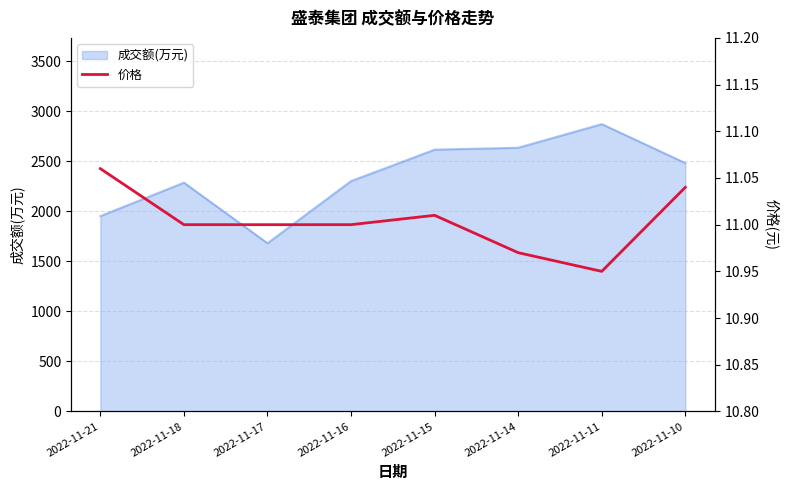

What is the sum of all values?

88.0